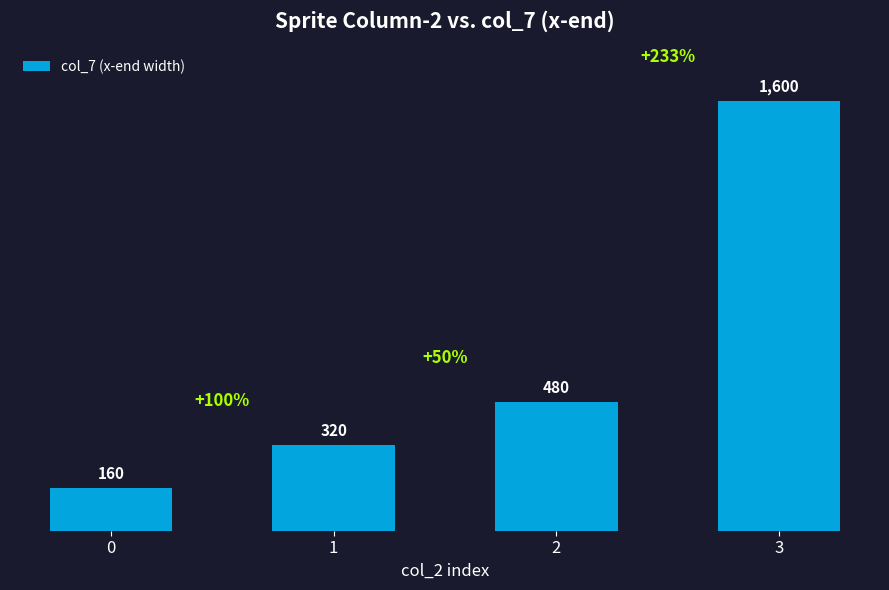

How many bars are there in total?

4